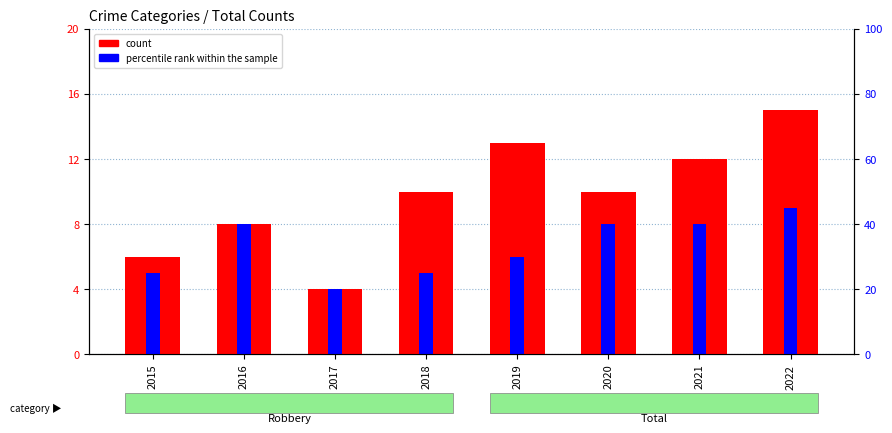

Rank the series at 2016 from lowest to highest value.

count, percentile rank within the sample